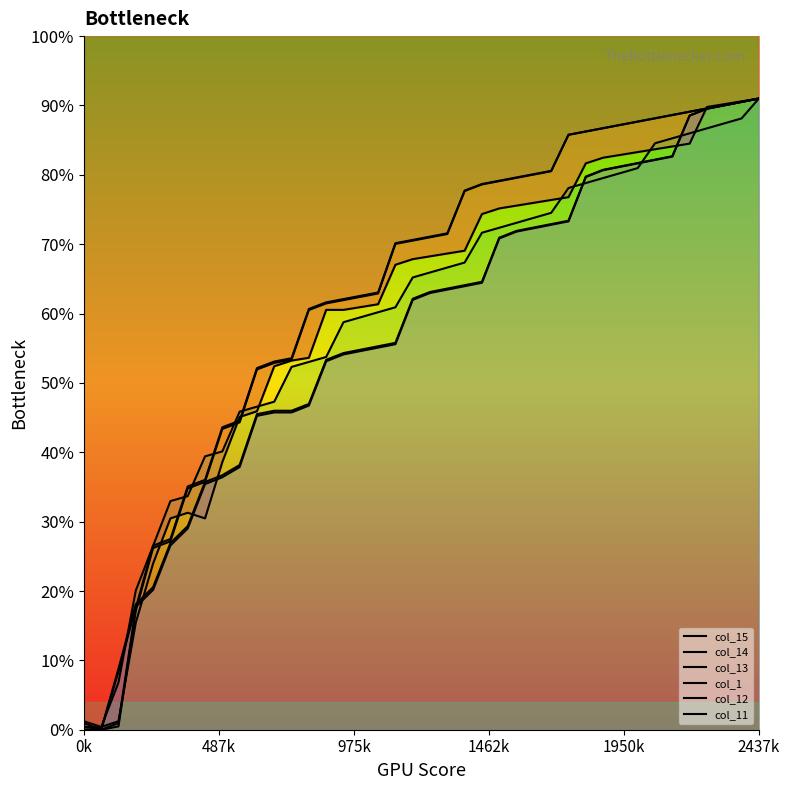

Where do col_1 and col_13 first cross each other?

0k and 487k